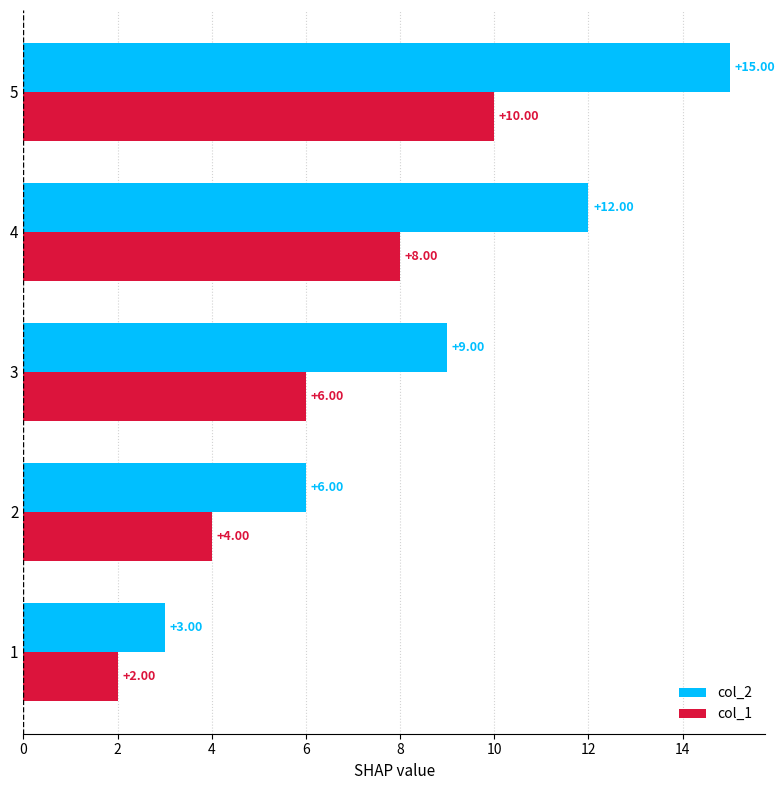

What is the smallest value displayed?

2